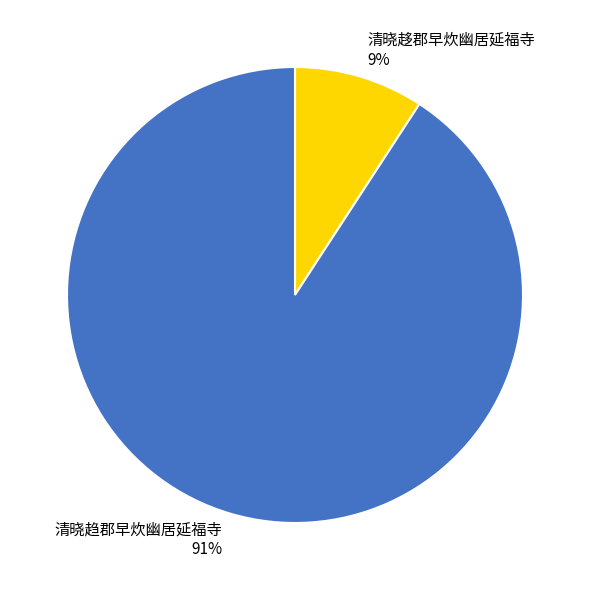

Is there a majority slice in this chart?

Yes